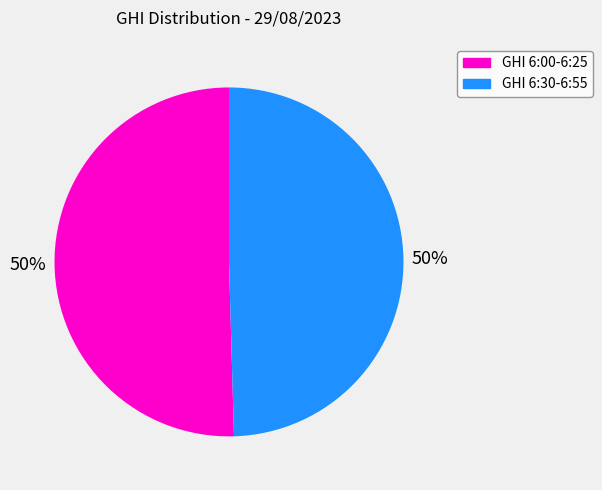

To the nearest percent, what is the average slice percentage?

50%